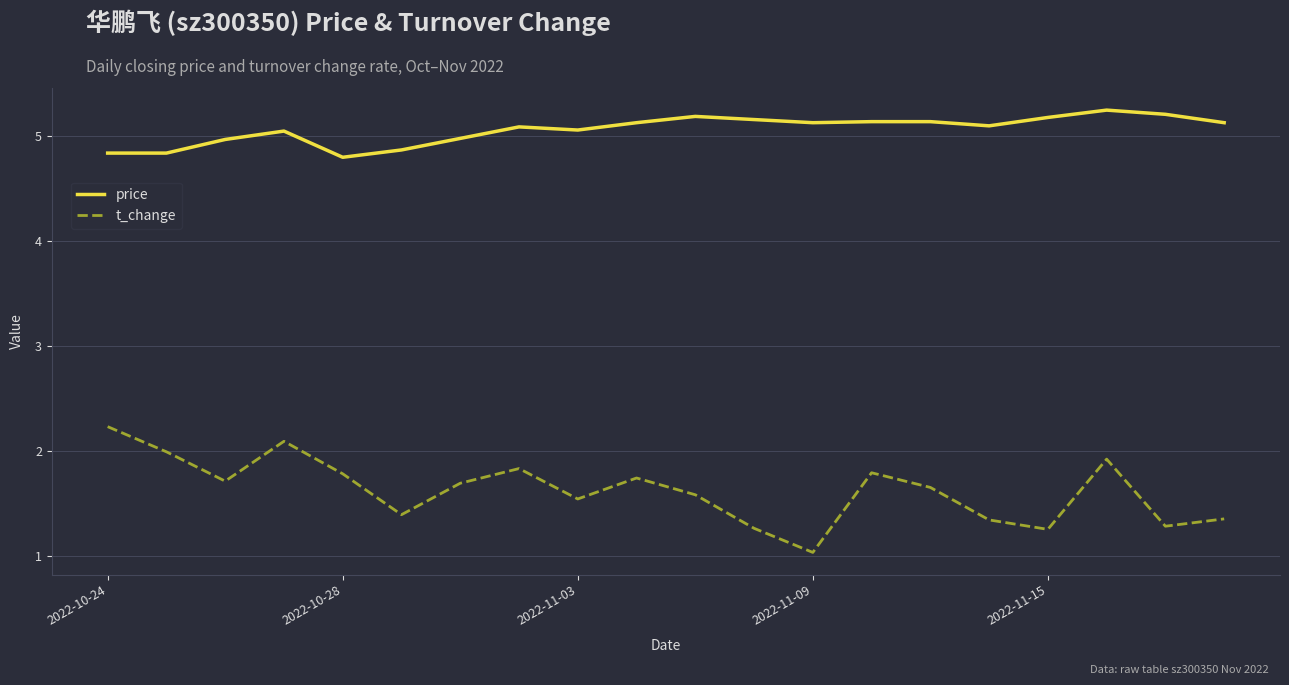

List the series in order of their peak value, highest first.

price, t_change